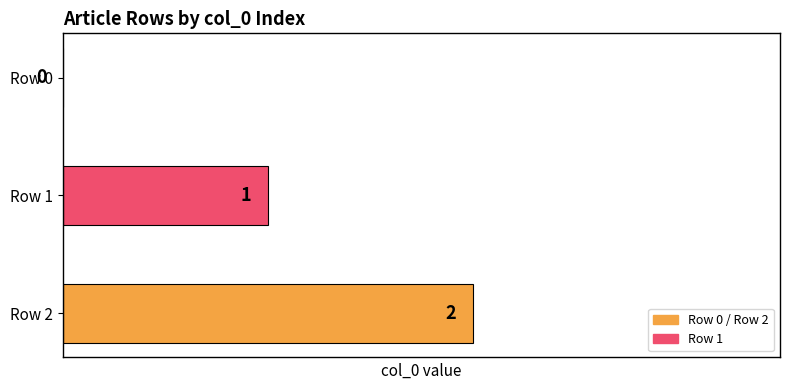

Reading left to right, list all the values displayed in this chart.

0	1	2